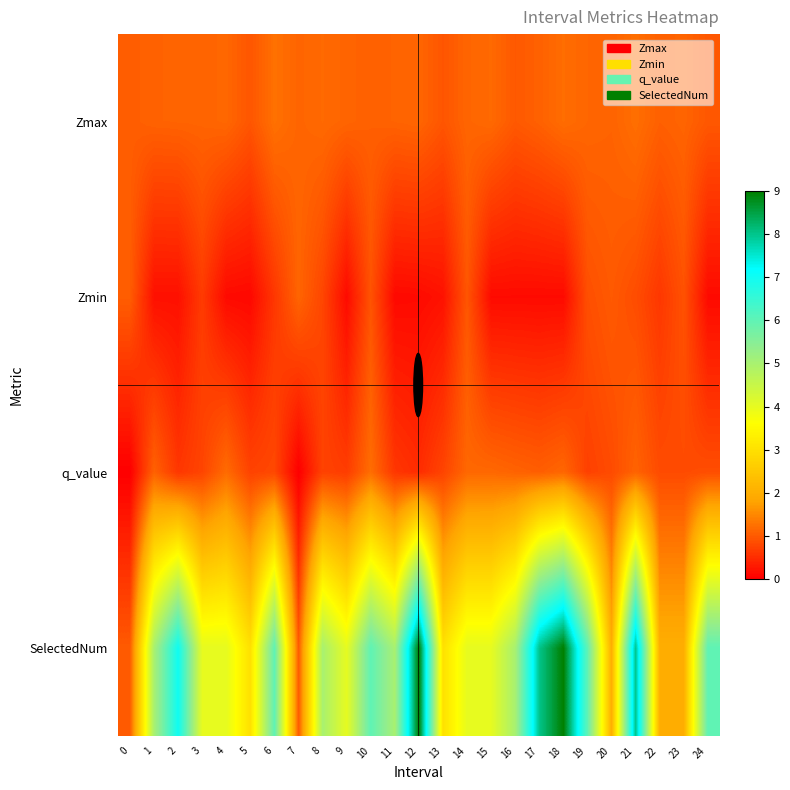

Count the number of data series in this chart.

4